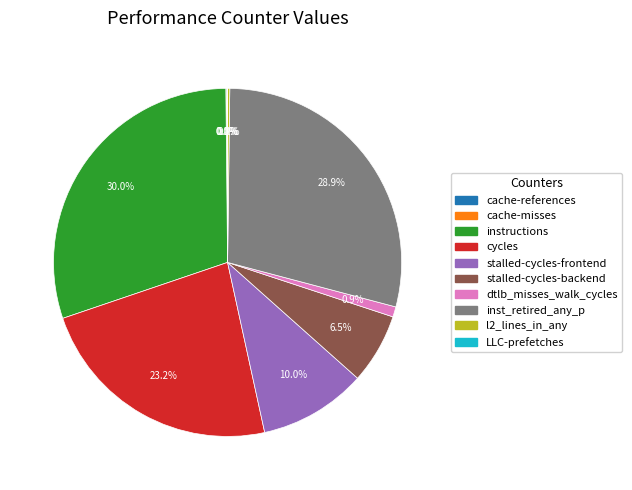

To the nearest percent, what is the combined percentage of cycles and stalled-cycles-backend?

30%